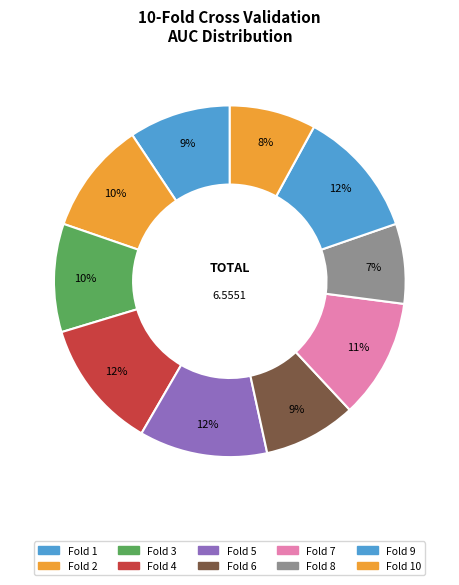

Rank the categories by value from highest to lowest.

Fold 4, Fold 5, Fold 9, Fold 7, Fold 2, Fold 3, Fold 1, Fold 6, Fold 10, Fold 8